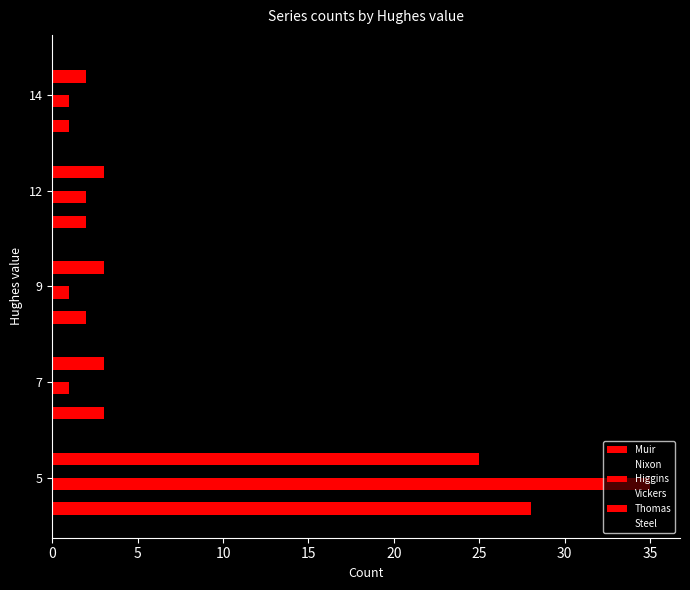

How many data points does each series have?

5